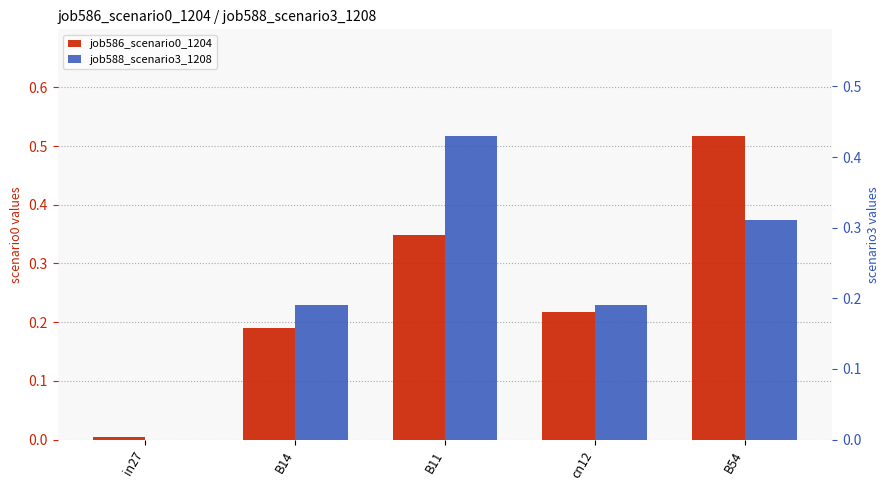

Which series has the largest total across all categories?

job586_scenario0_1204